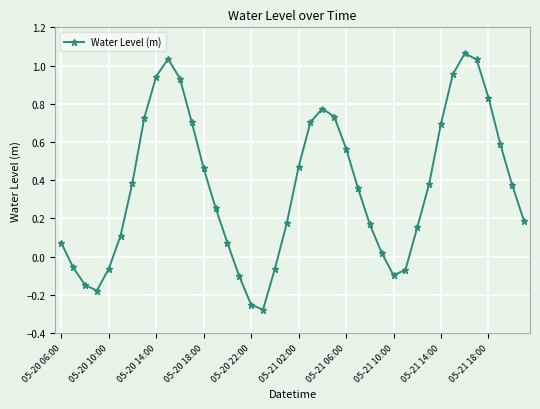

How many interior local valleys (lower than both neighbors) does the data have?

3